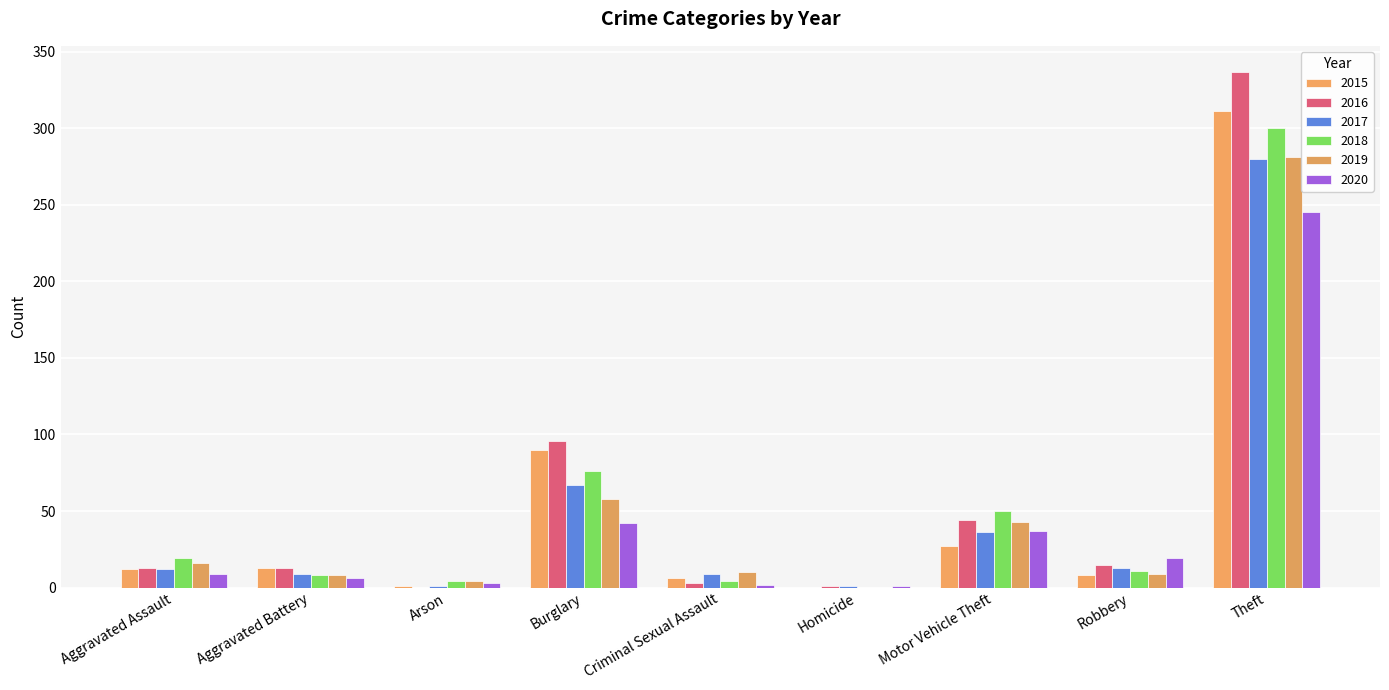

What is the difference between the second highest and second lowest values in the 2017 series?

66